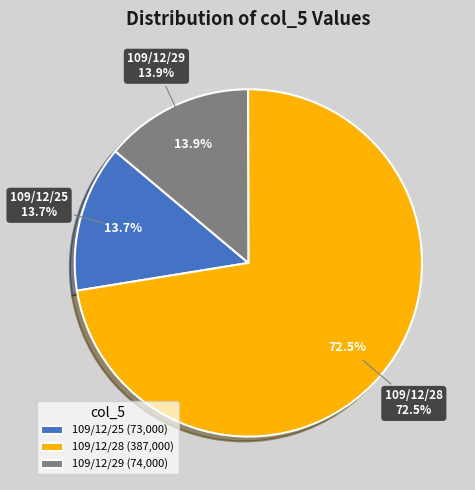

What is the ratio of the value at 109/12/28 to the value at 109/12/25?

5.3